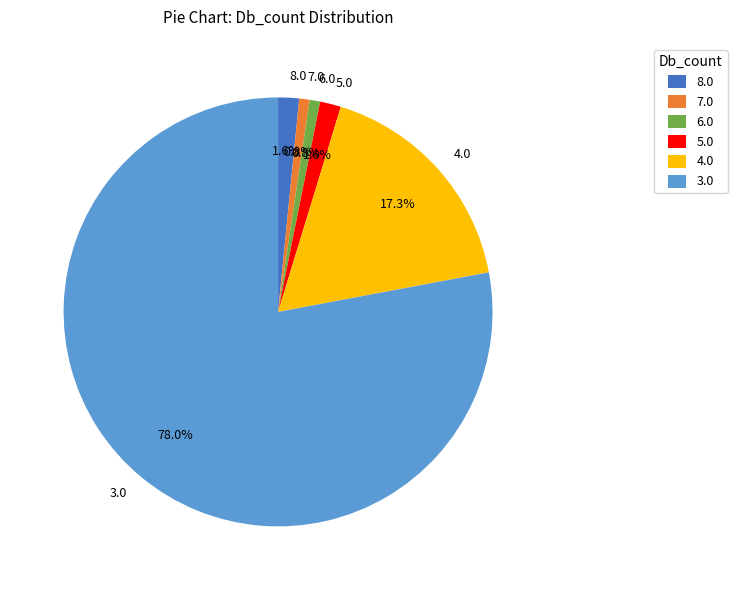

Between 7.0 and 4.0, which is larger?

4.0